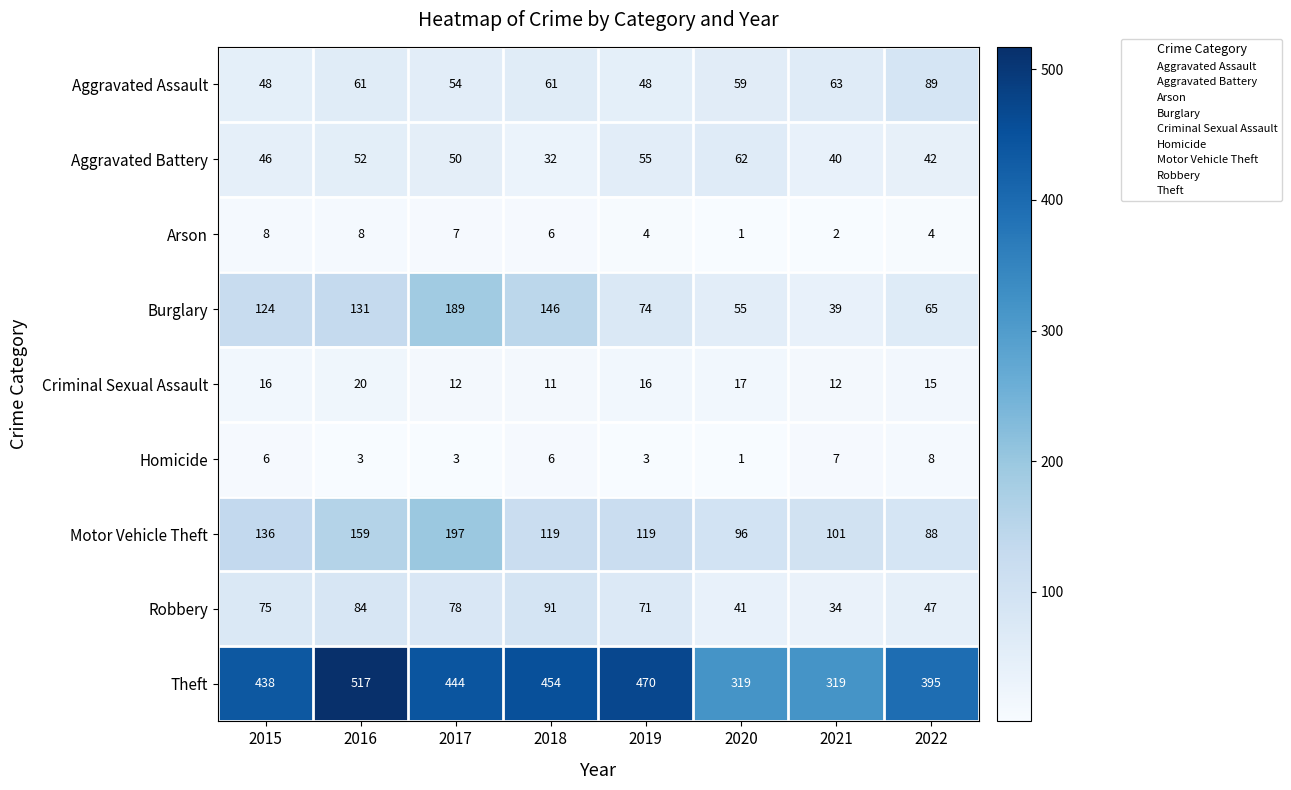

At which category is the sum across all series the highest?

2016